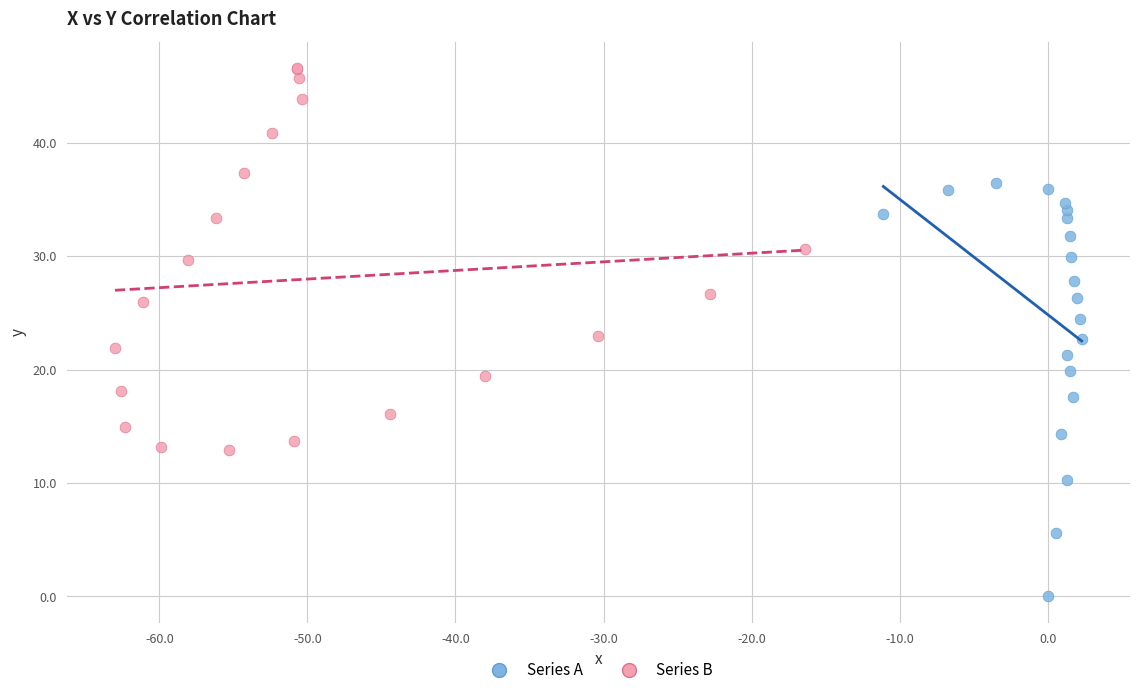

Which series reaches the minimum Y coordinate?

Series A